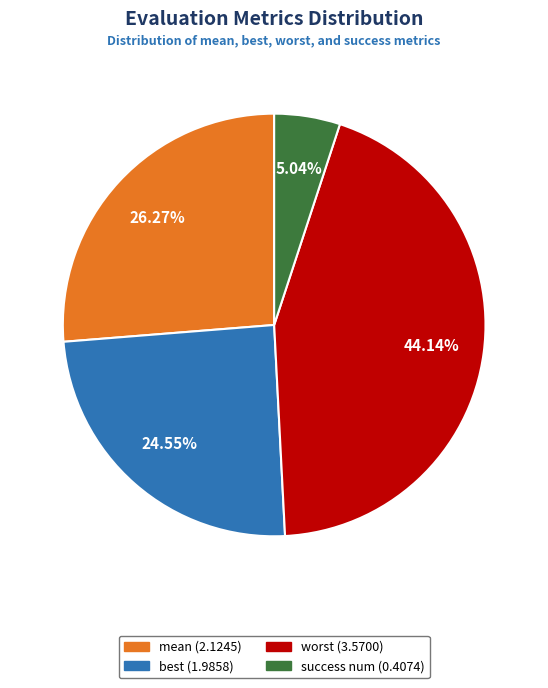

Does best account for over 50% of the chart?

No